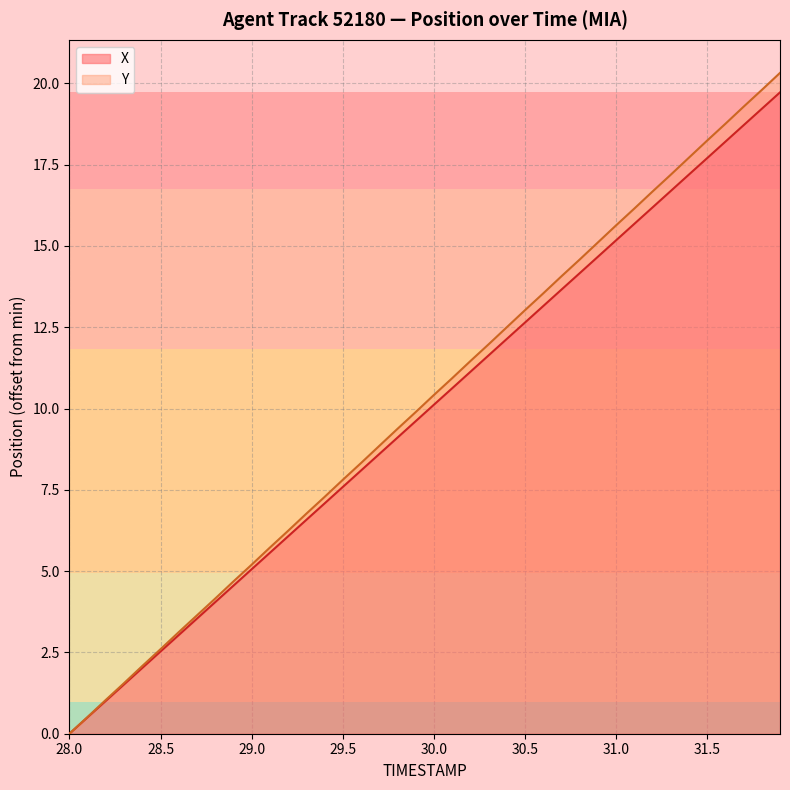

What is the sum of all Y values?

406.2